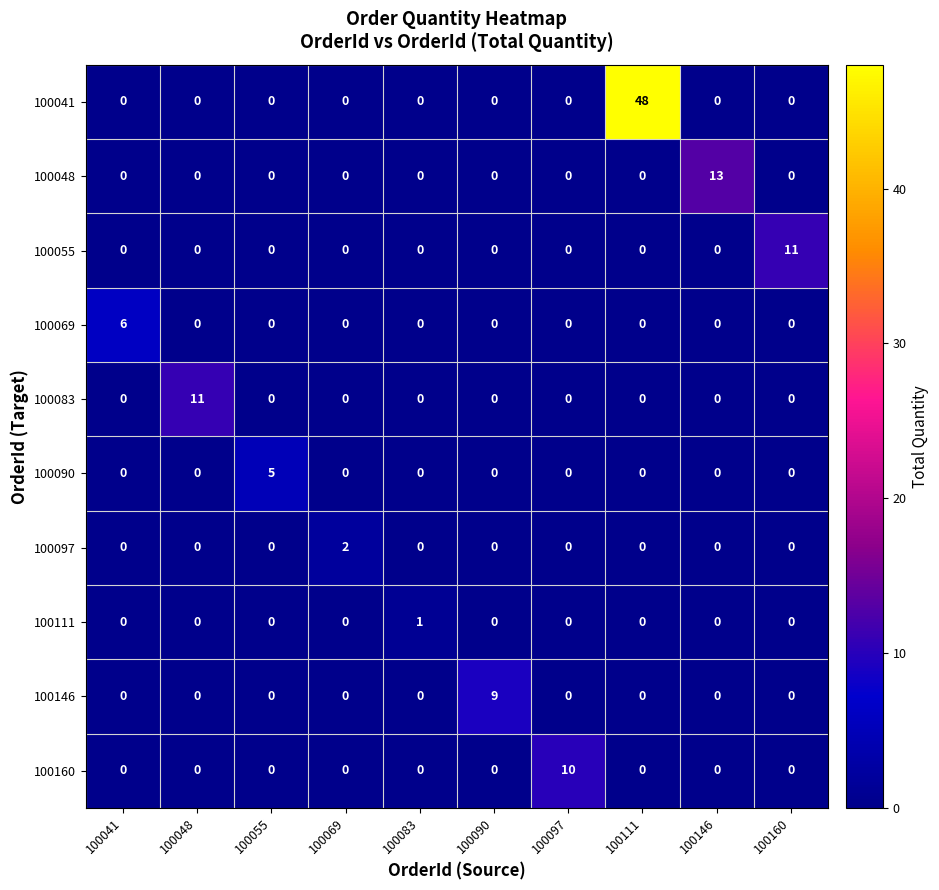

What is the maximum value shown in the chart?

48